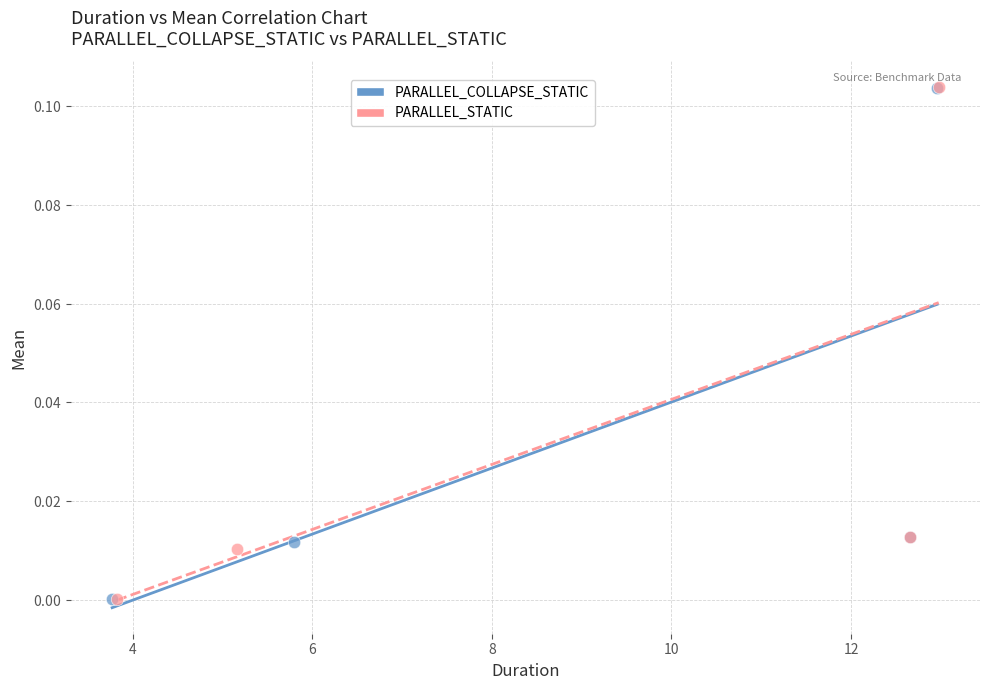

Which series has the largest Y range (max minus min)?

PARALLEL_STATIC